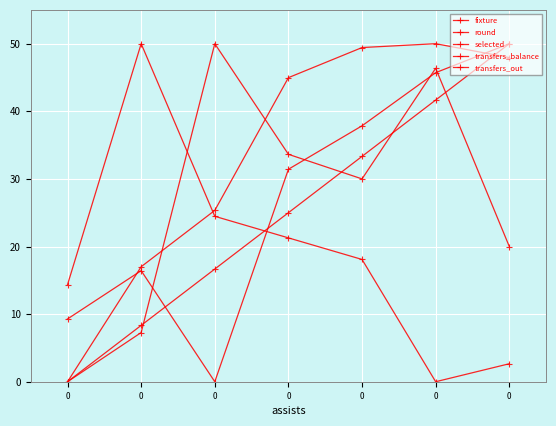

Where do selected and transfers_out first cross each other?

0 and 0